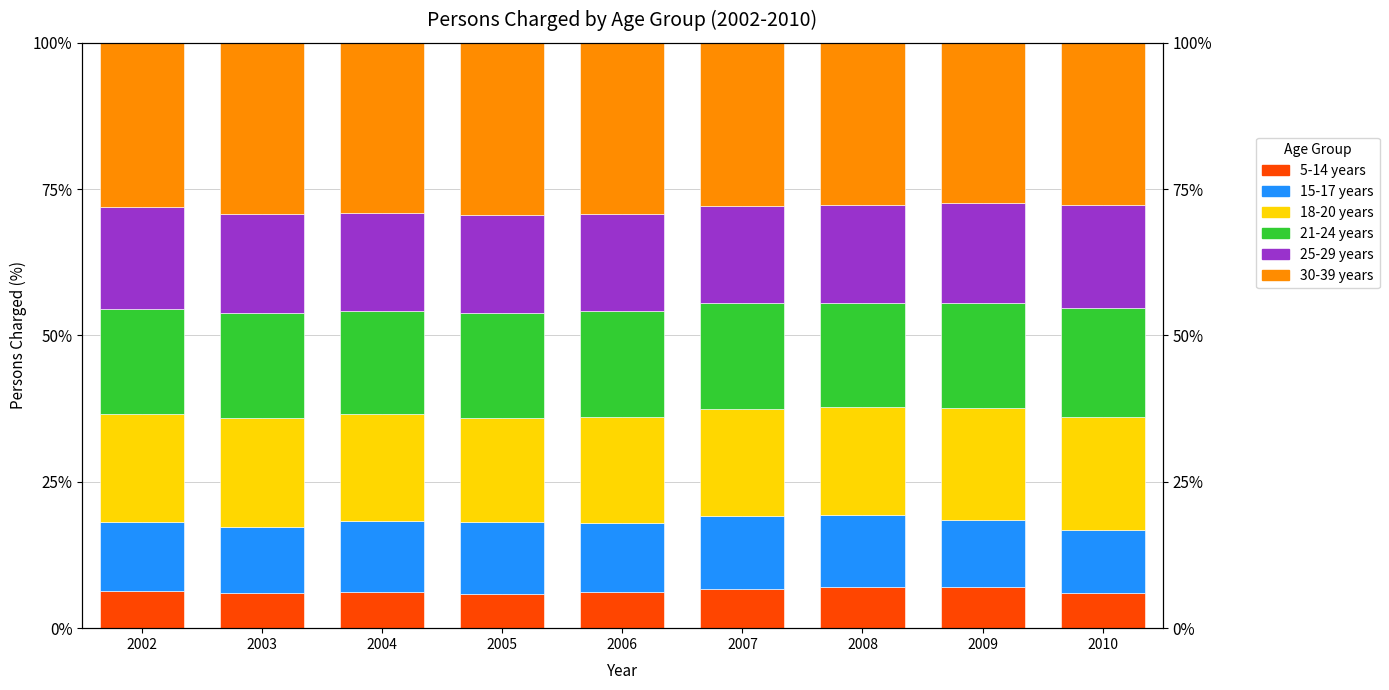

What is the value of the 25-29 years bar at the 2nd from the left?

17.0